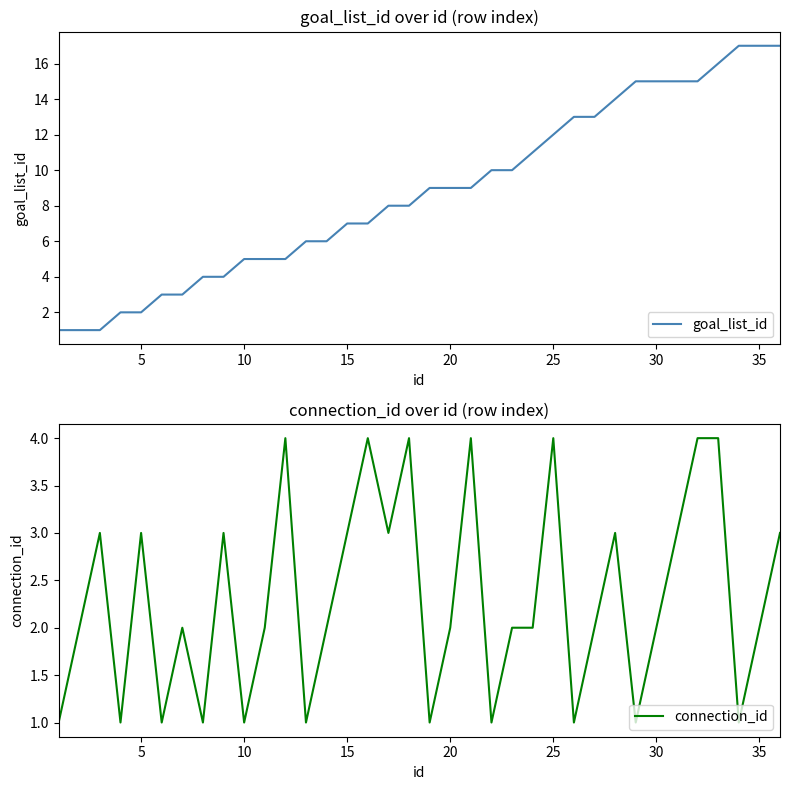

Does the chart display data point markers on the line(s)?

No